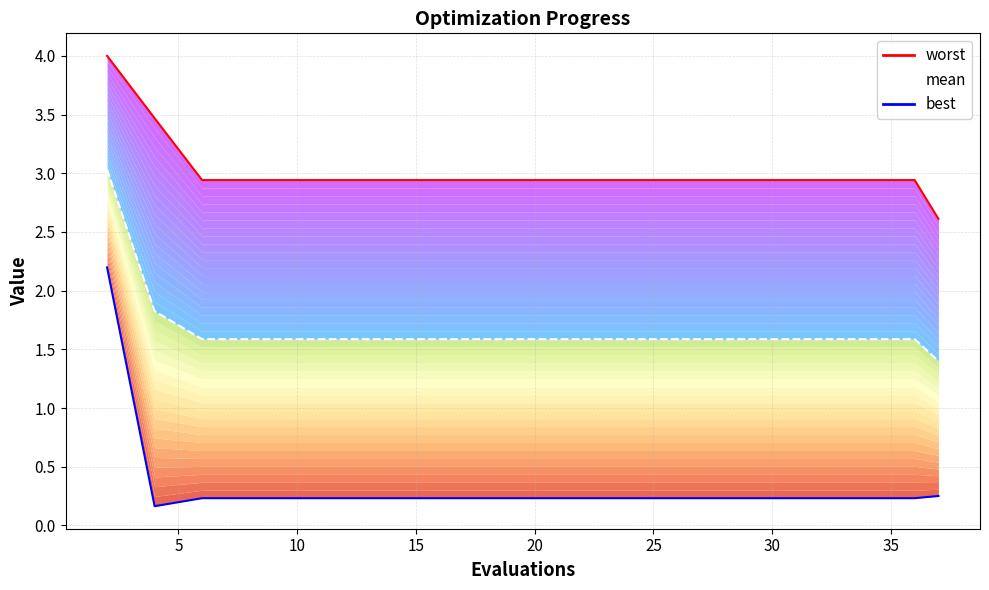

Reading right to left, list all the values displayed in this chart.

worst: 2.6	2.9	2.9	2.9	2.9	2.9	2.9	2.9	2.9	2.9	2.9	2.9	2.9	2.9	2.9	2.9	2.9	2.9	3.5	4.0
mean: 1.4	1.6	1.6	1.6	1.6	1.6	1.6	1.6	1.6	1.6	1.6	1.6	1.6	1.6	1.6	1.6	1.6	1.6	1.8	3.0
best: 0.3	0.2	0.2	0.2	0.2	0.2	0.2	0.2	0.2	0.2	0.2	0.2	0.2	0.2	0.2	0.2	0.2	0.2	0.2	2.2